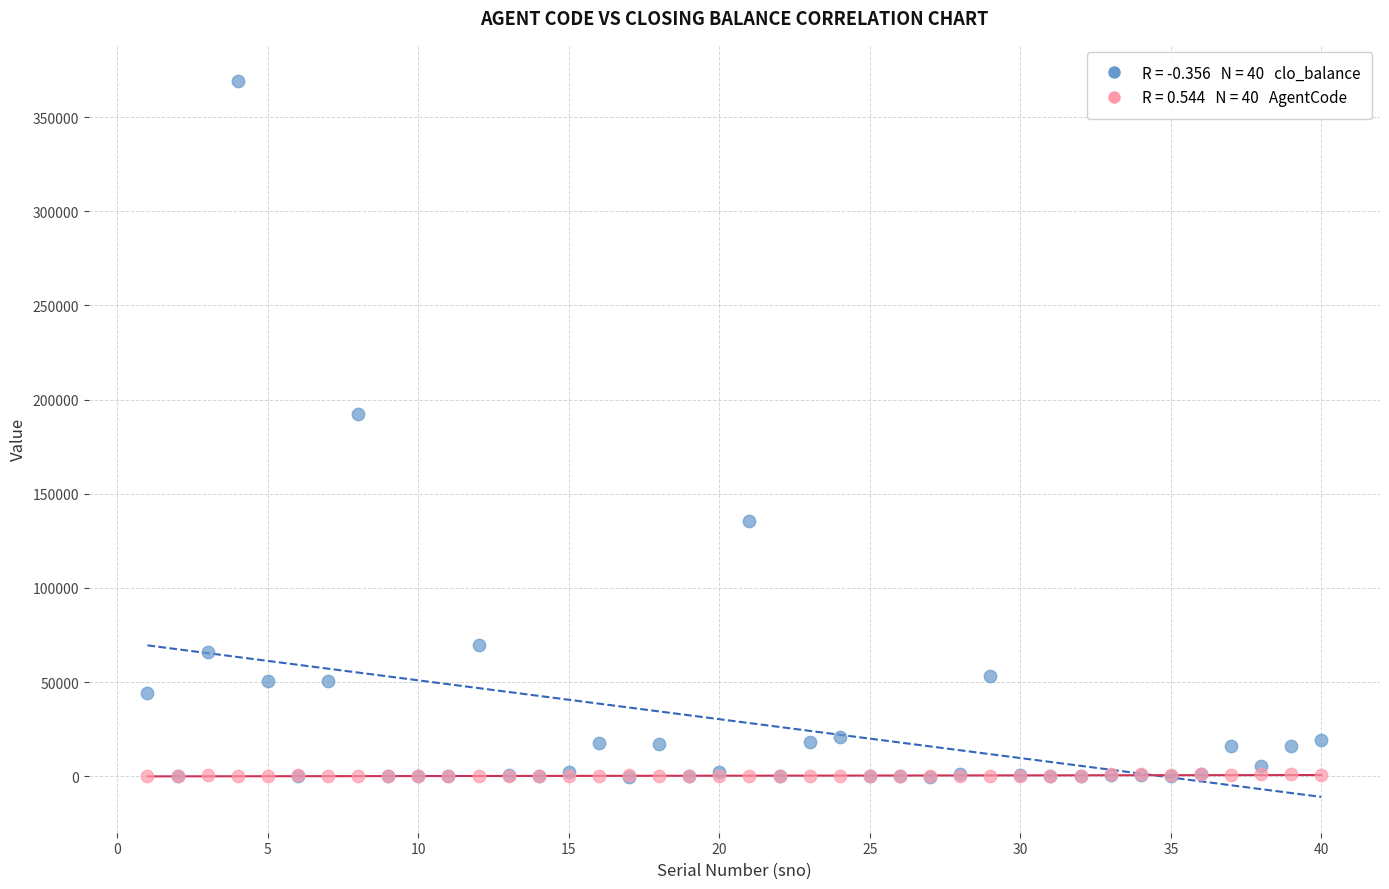

Across all series, what Y value is closest to 184588?

192398.0